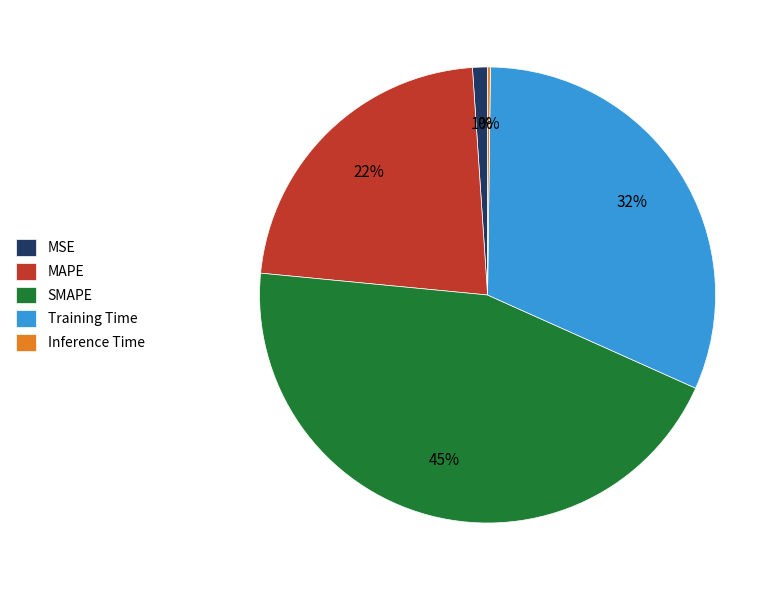

Is it true that MAPE is 14% of the pie?

False